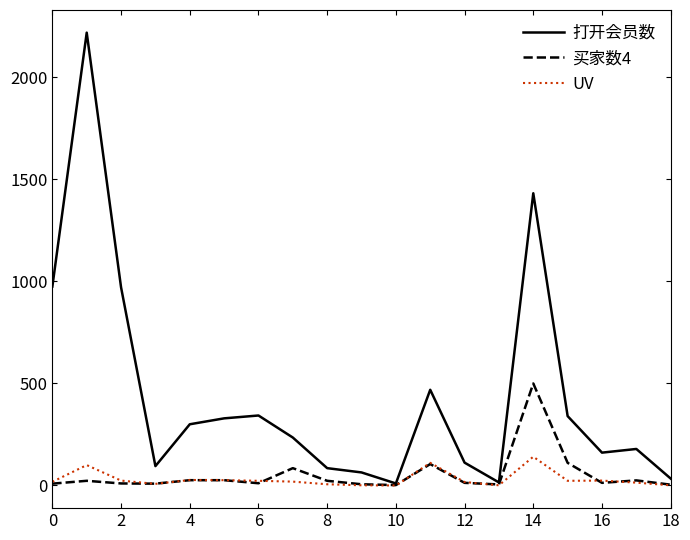

How many series are shown in this chart?

3